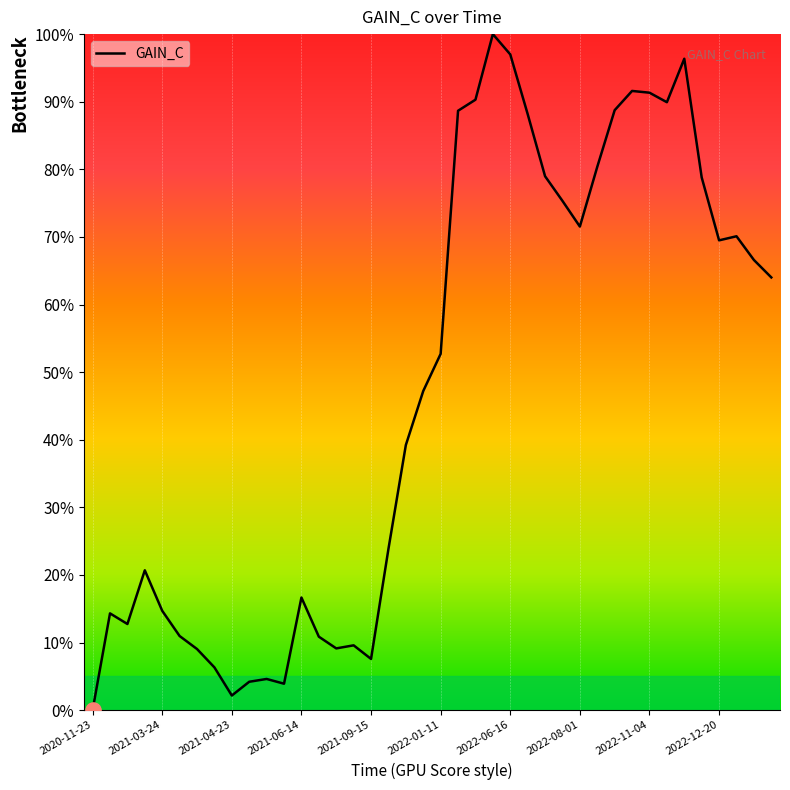

What is the maximum value shown in the chart?

100.0